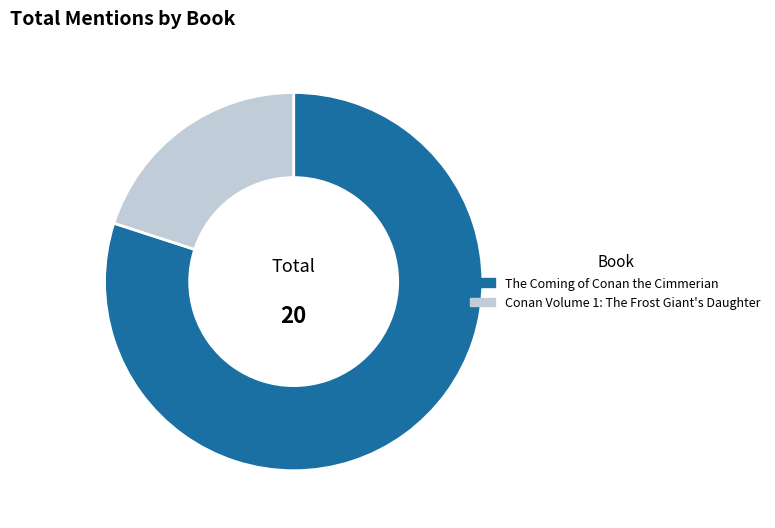

Rank the categories by value from lowest to highest.

Conan Volume 1: The Frost Giant's Daughter, The Coming of Conan the Cimmerian